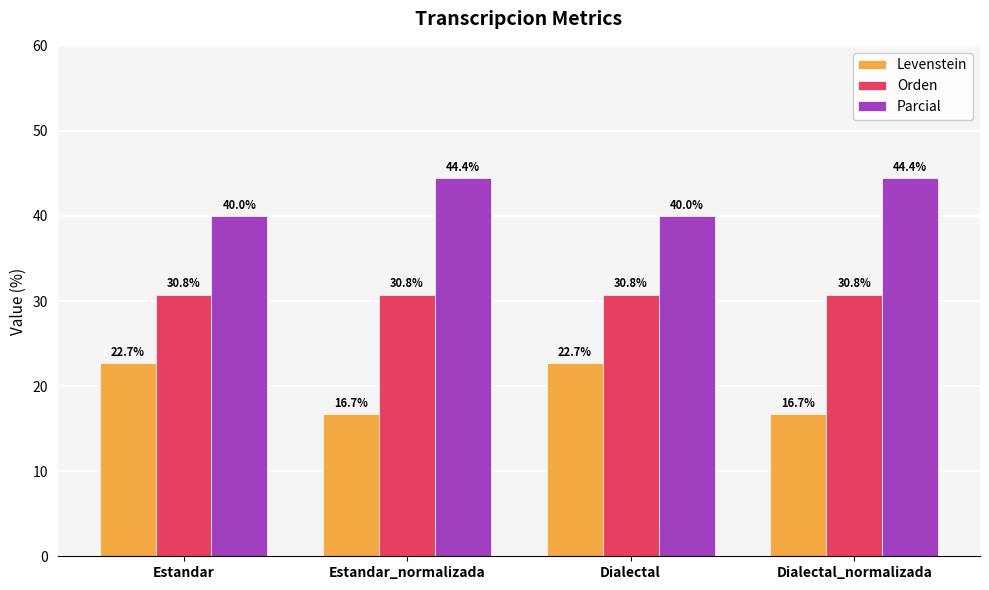

What is the maximum value for Orden?

30.8